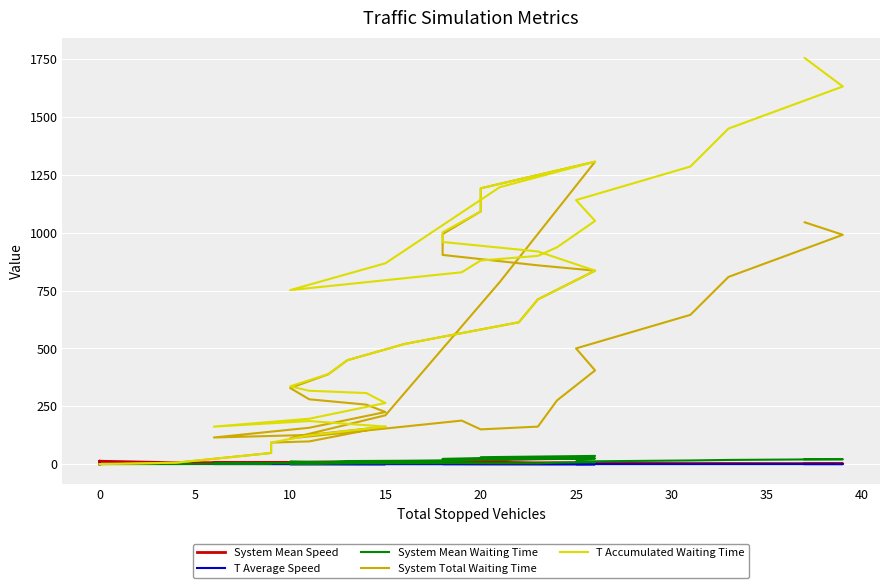

True or false: T Accumulated Waiting Time has a value of 1829.8 at 25.

False